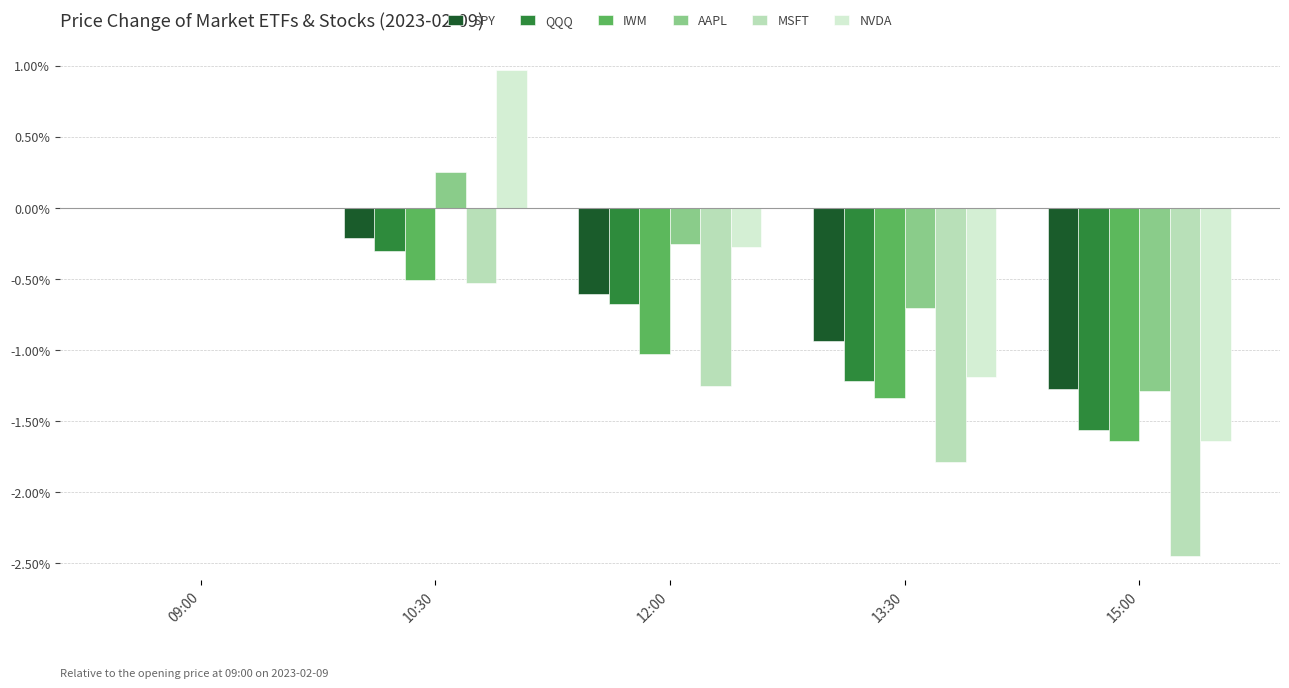

Is the value of AAPL at 09:00 greater than the value of NVDA at 15:00?

Yes